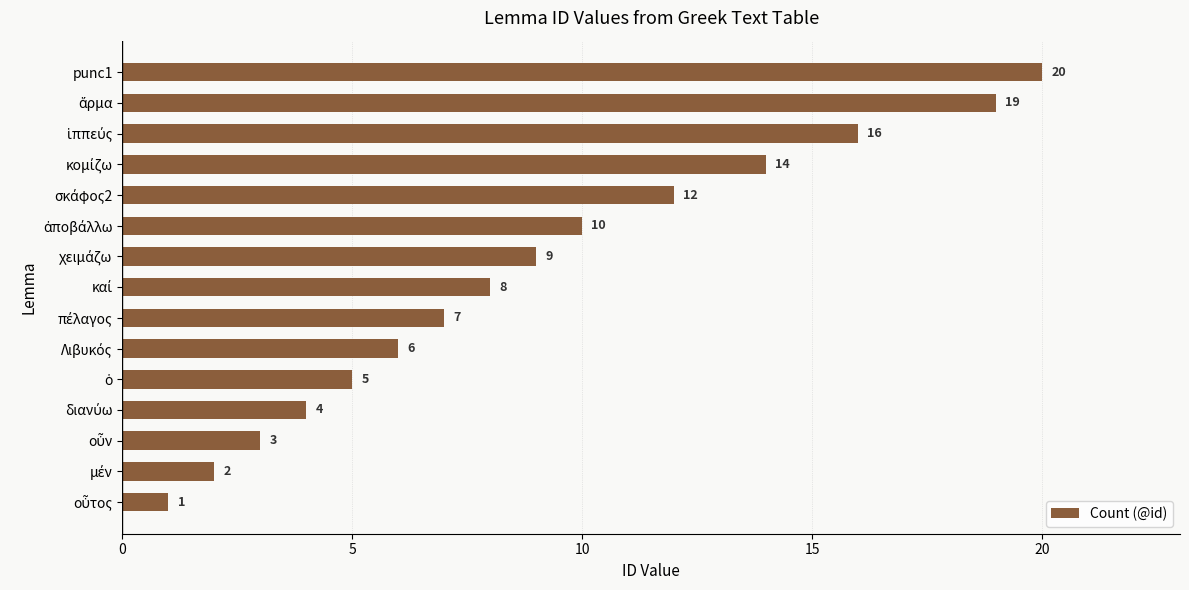

At which category does the chart reach its peak across all series?

punc1